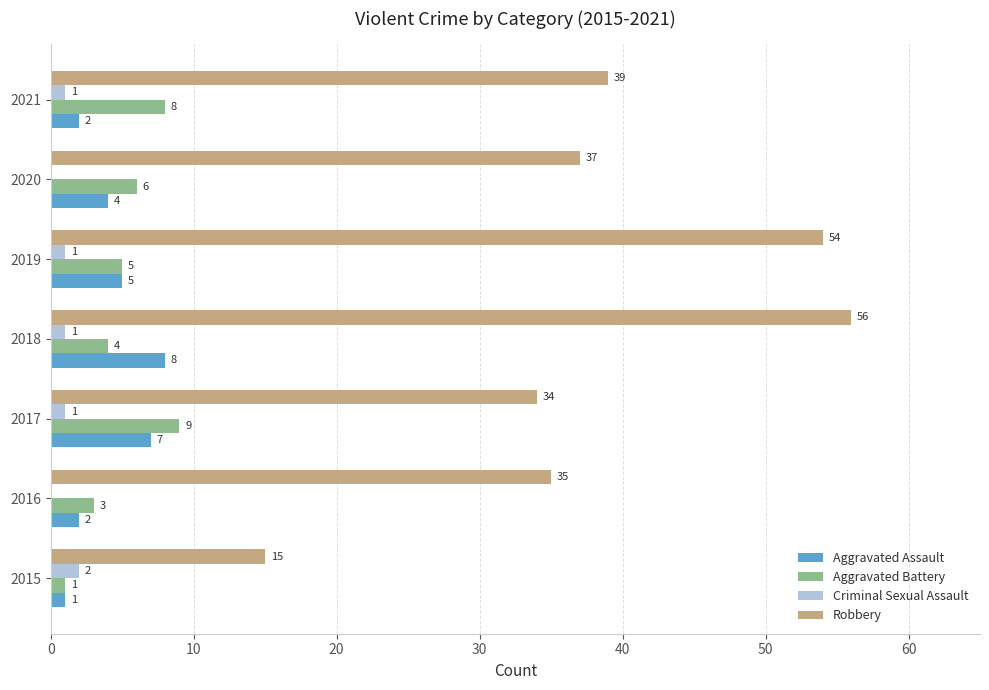

What is the maximum value for Aggravated Battery?

9